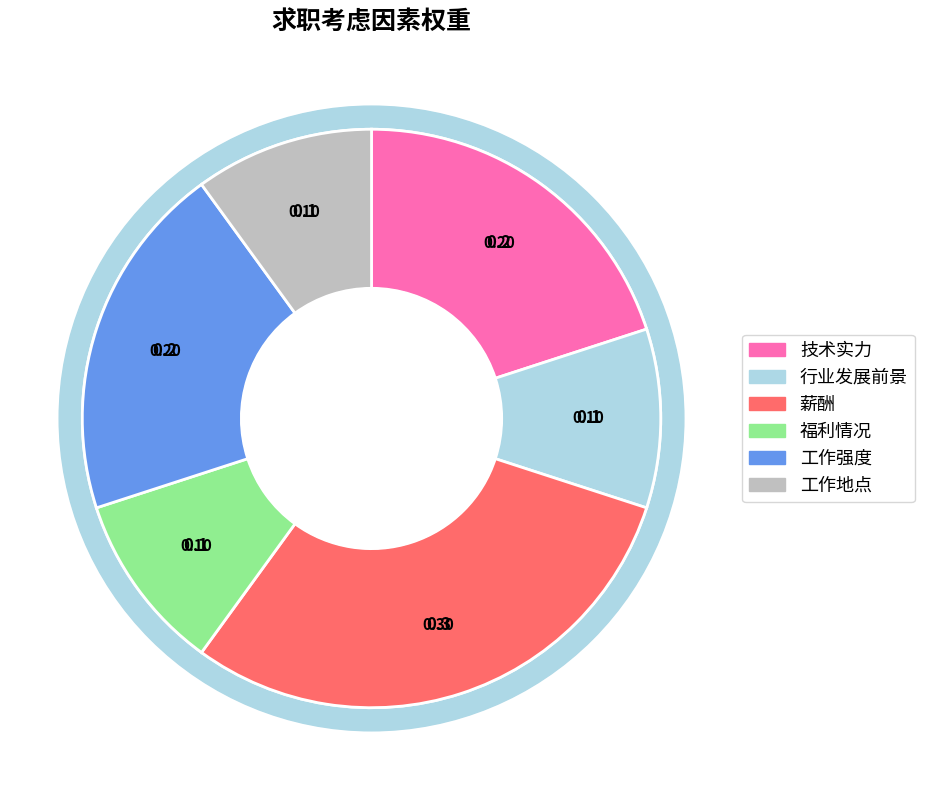

Does any single category account for the majority?

No